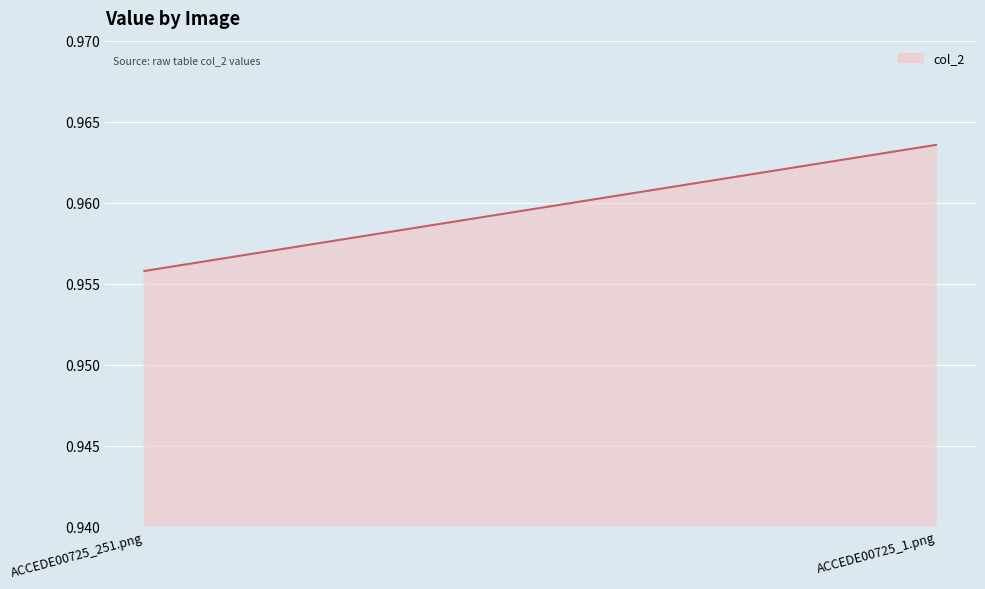

List the labels in order of value, smallest first.

ACCEDE00725_251.png, ACCEDE00725_1.png